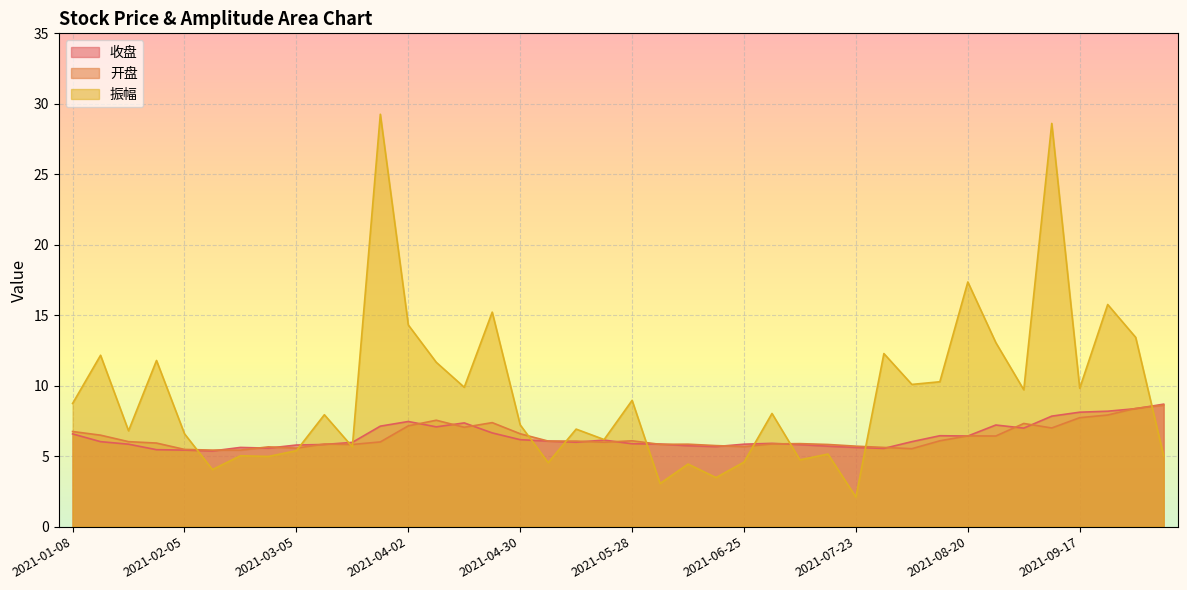

What is the difference between the maximum and minimum values in the 开盘 series?

3.2